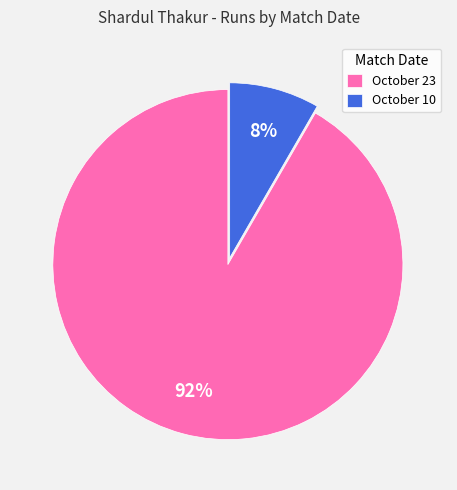

To the nearest percent, what is the combined percentage of October 10 and October 23?

100%